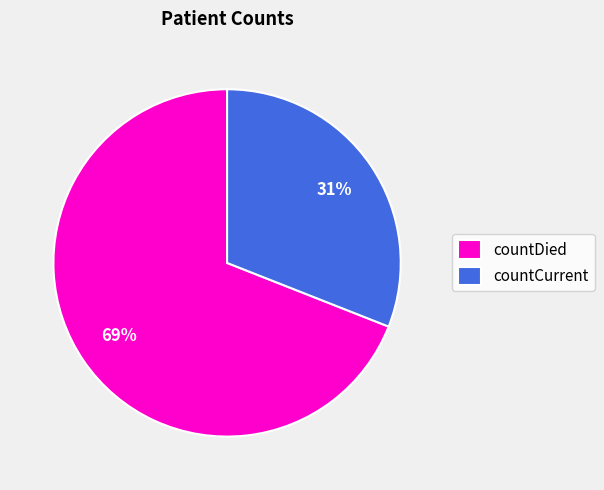

Count the number of slices in the pie.

2